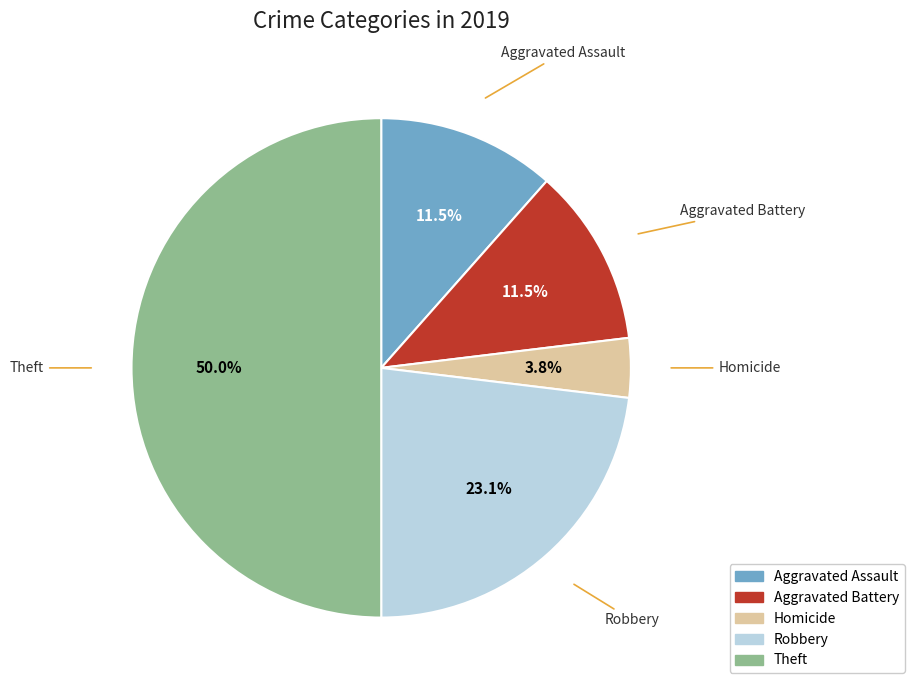

How many segments does this pie chart have?

5